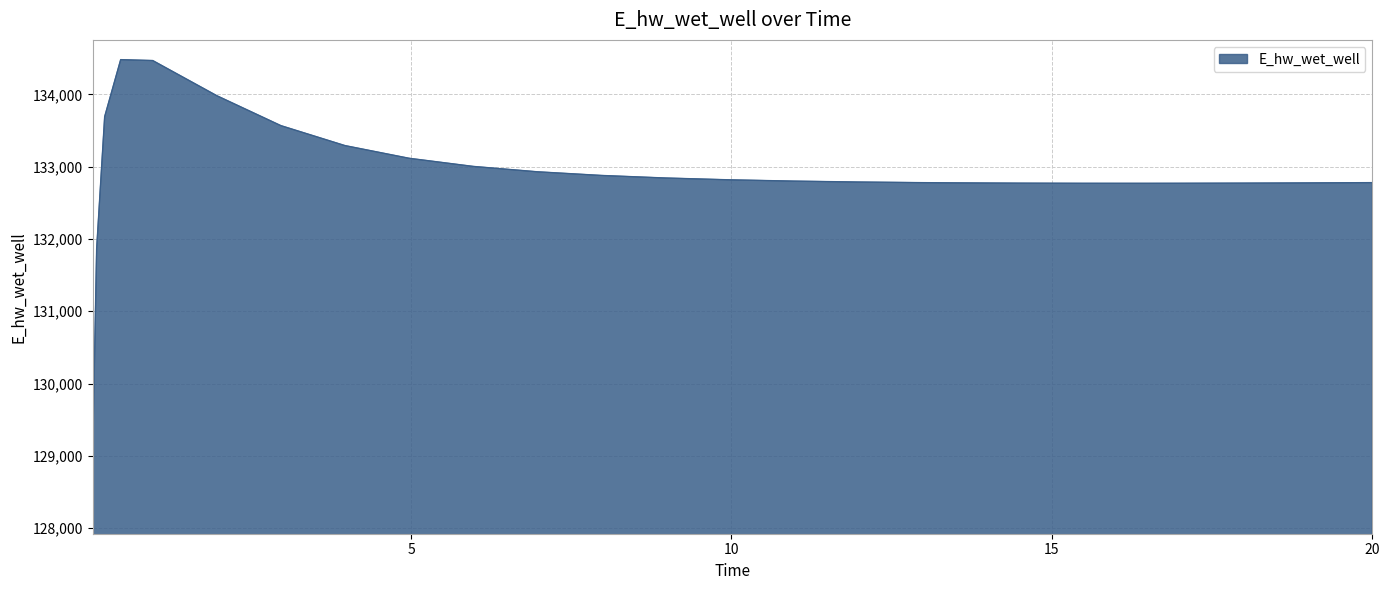

What is the smallest value displayed?

129015.7